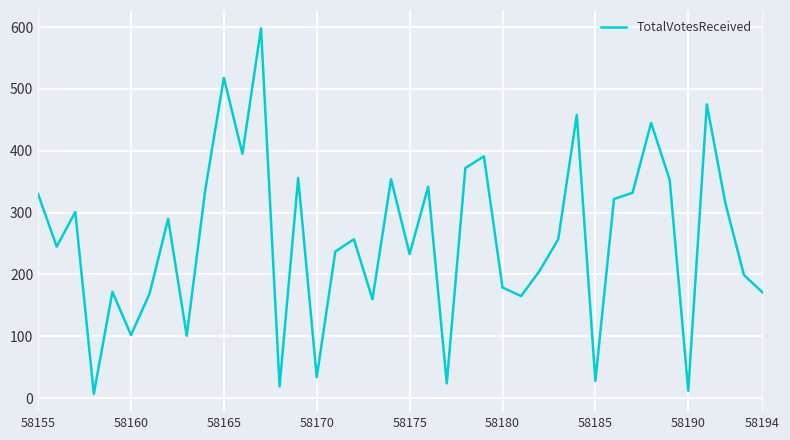

What is the greatest value displayed?

598